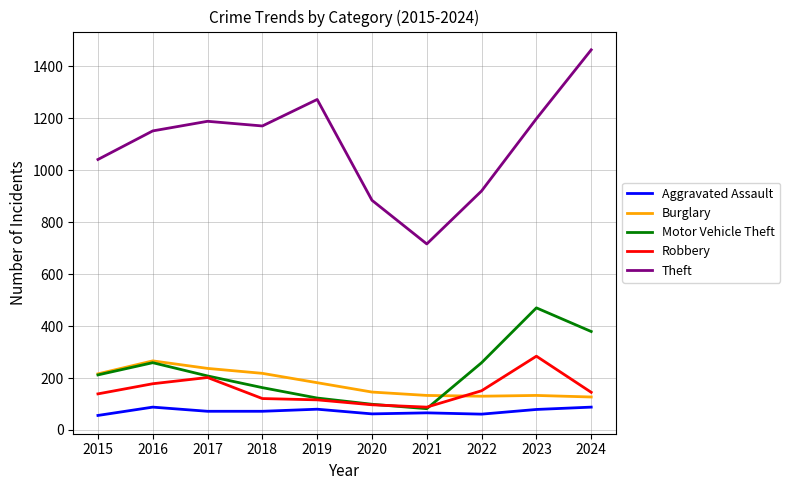

What is the smallest value displayed?

56